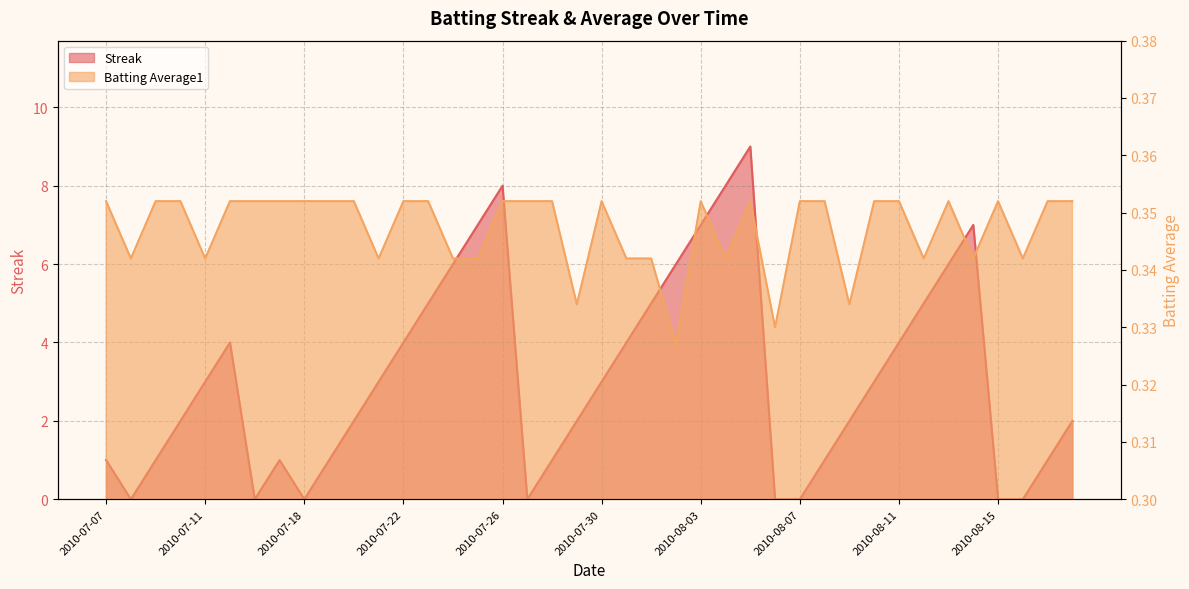

Reading left to right, what are all the values shown in this chart?

Streak: 1.0	0.0	1.0	2.0	3.0	4.0	0.0	1.0	0.0	1.0	2.0	3.0	4.0	5.0	6.0	7.0	8.0	0.0	1.0	2.0	3.0	4.0	5.0	6.0	7.0	8.0	9.0	0.0	0.0	1.0	2.0	3.0	4.0	5.0	6.0	7.0	0.0	0.0	1.0	2.0
Batting Average1: 0.4	0.3	0.4	0.4	0.3	0.4	0.4	0.4	0.4	0.4	0.4	0.3	0.4	0.4	0.3	0.3	0.4	0.4	0.4	0.3	0.4	0.3	0.3	0.3	0.4	0.3	0.4	0.3	0.4	0.4	0.3	0.4	0.4	0.3	0.4	0.3	0.4	0.3	0.4	0.4